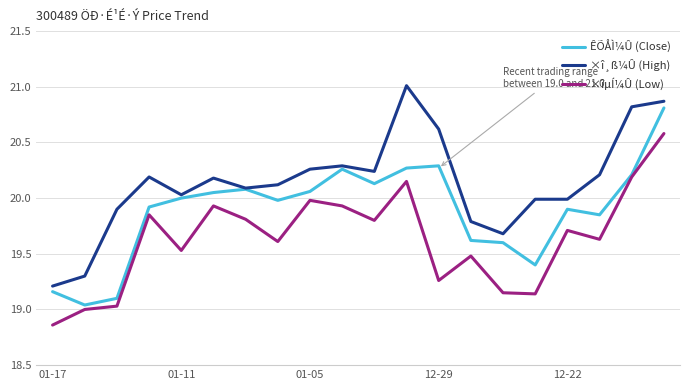

Which series has the largest total across all categories?

×î¸ß¼Û (High)